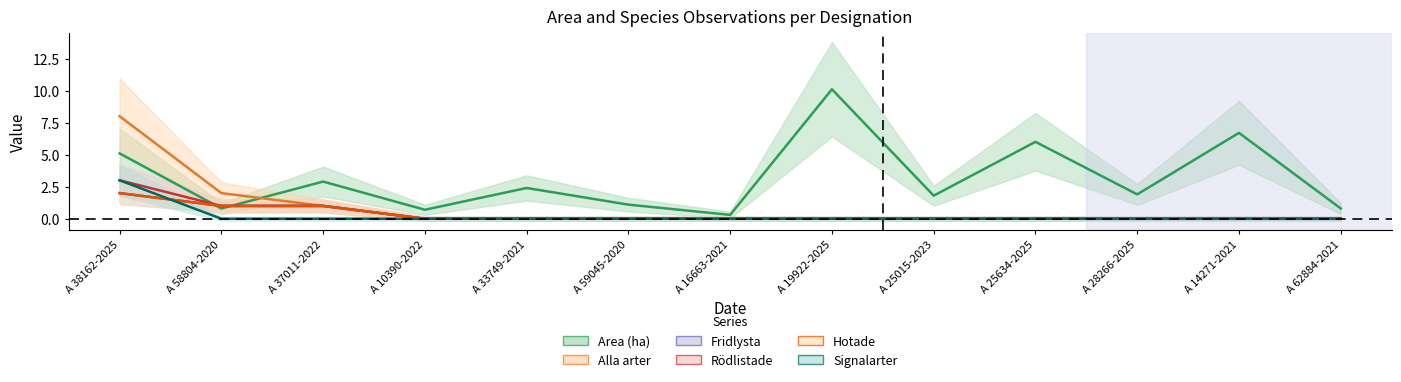

What are all the series names shown in the legend?

Area (ha), Alla arter, Fridlysta, Rödlistade, Hotade, Signalarter